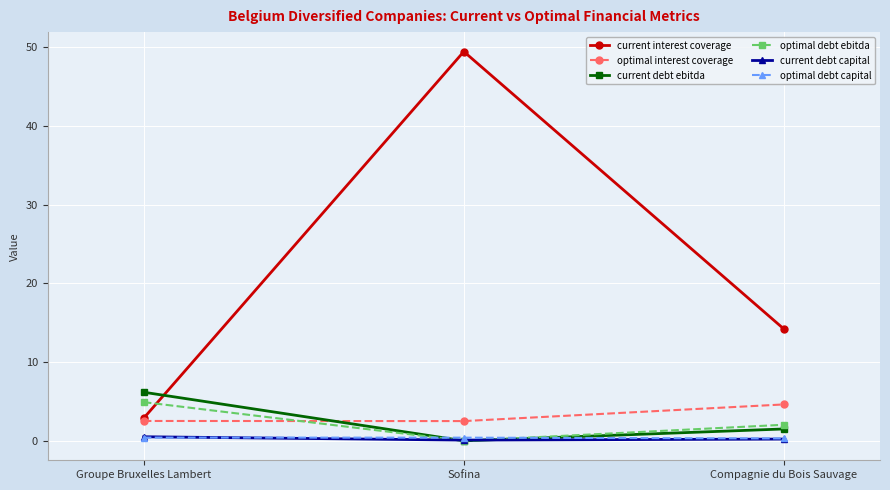

Rank the categories by current debt ebitda value from lowest to highest.

Sofina, Compagnie du Bois Sauvage, Groupe Bruxelles Lambert